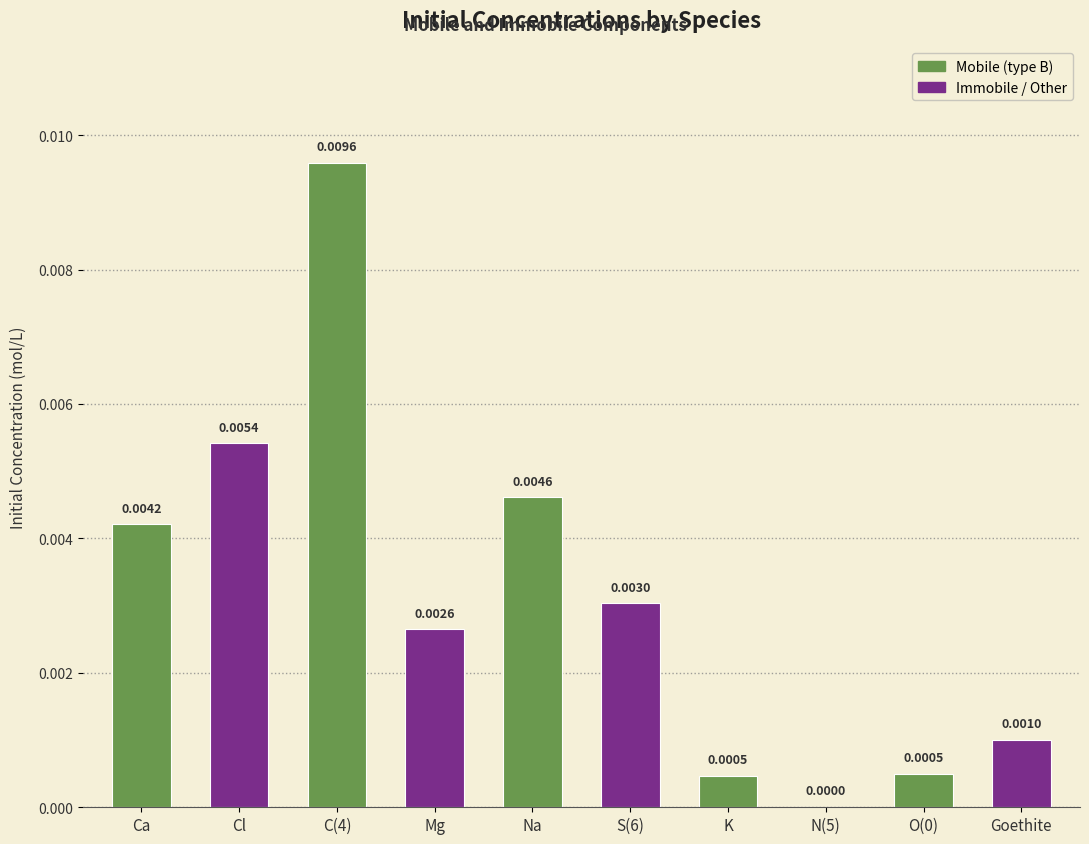

Rank the categories by value from highest to lowest.

C(4), Cl, Na, Ca, S(6), Mg, Goethite, O(0), K, N(5)